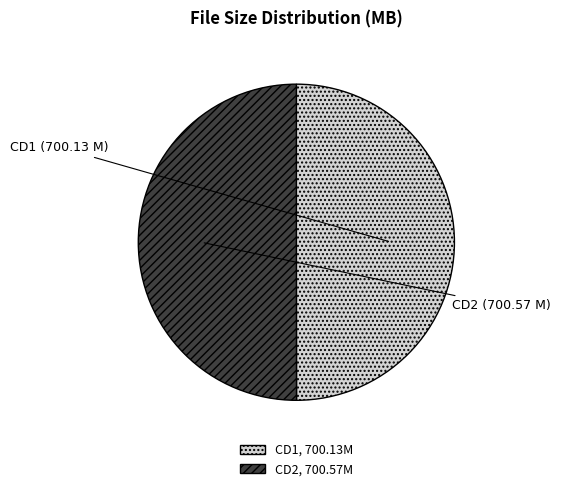

What is the ratio of the value at CD2 (700.57 M) to the value at CD1 (700.13 M)?

1.0